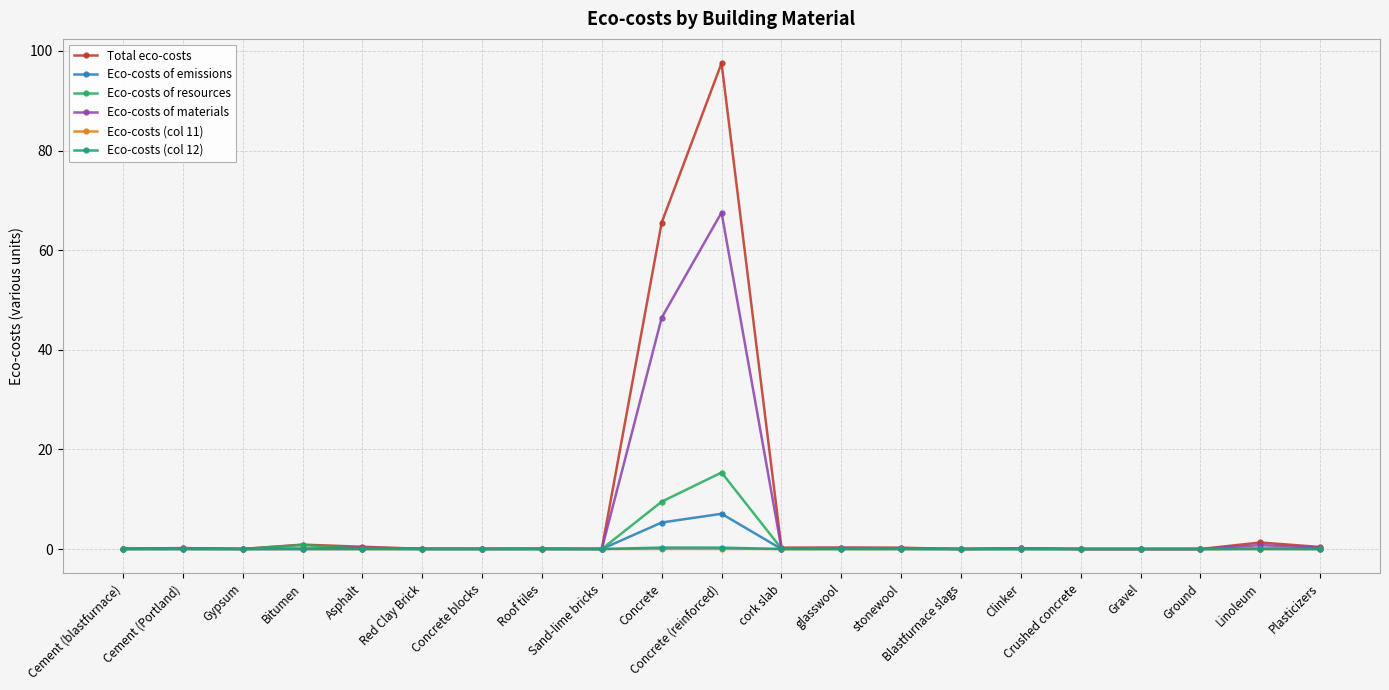

What is the maximum value for Eco-costs of materials?

67.6